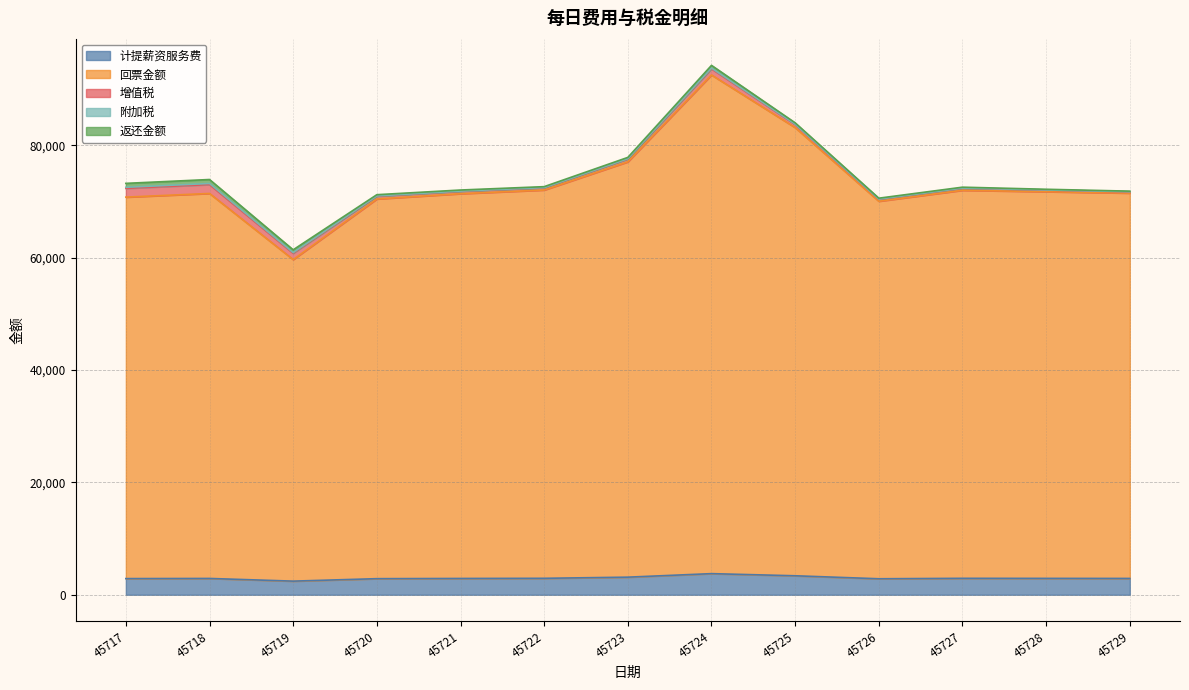

How many data points in 回票金额 are above 68611?

7